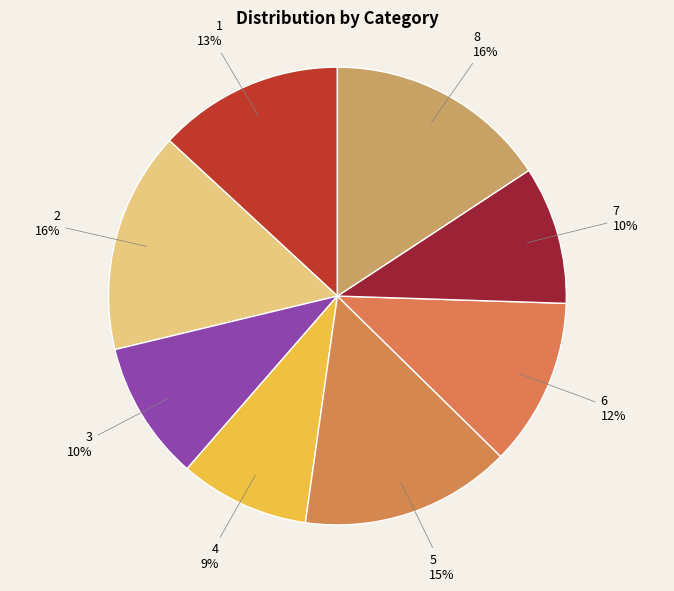

How many segments does this pie chart have?

8